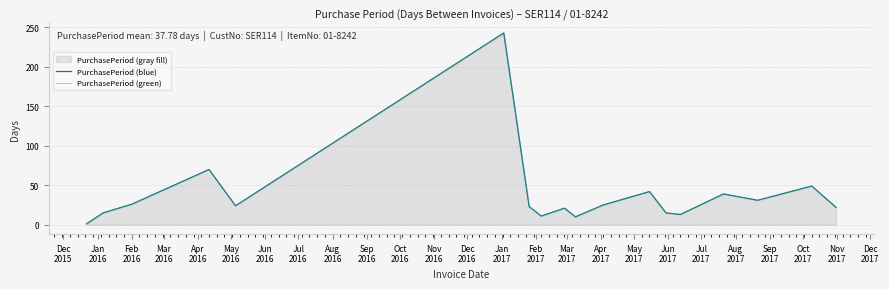

What is the difference between the maximum and minimum values in the PurchasePeriod (green) series?

242